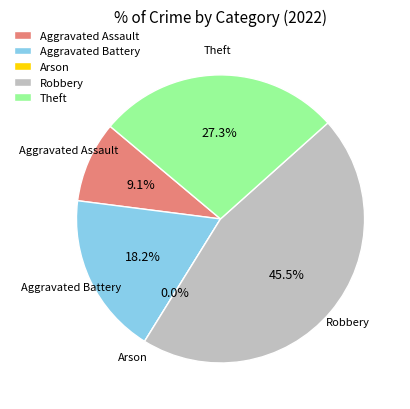

True or false: Aggravated Assault accounts for 9% of the total.

True